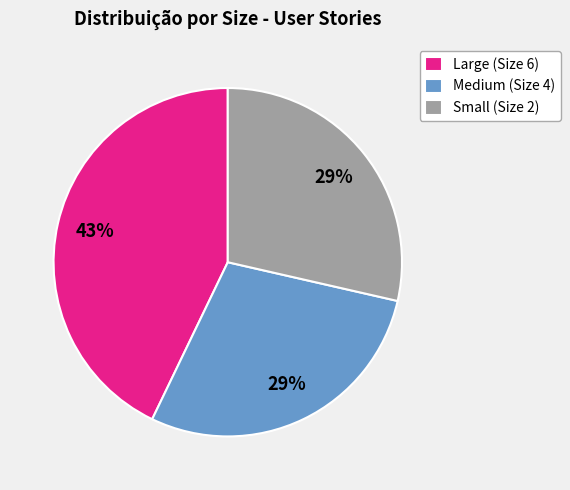

Is there a majority slice in this chart?

No